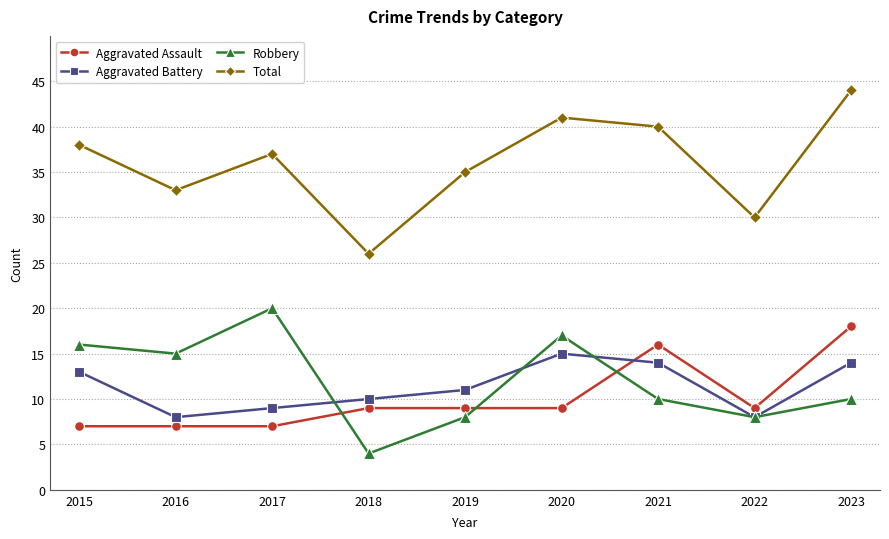

What is the maximum value shown in the chart?

44